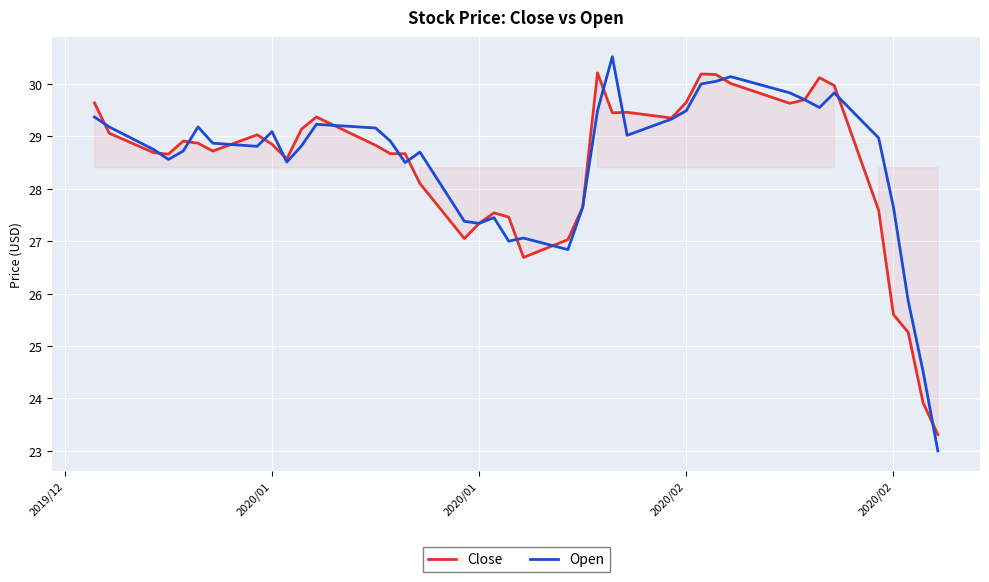

How many lines are shown in the chart?

2